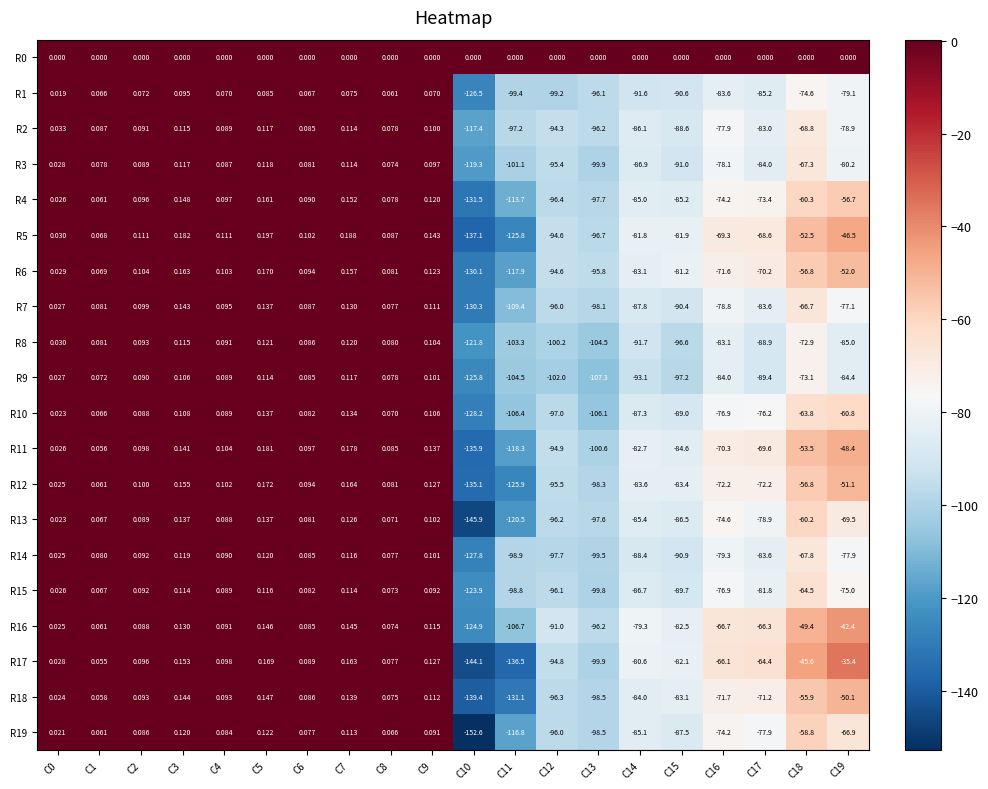

Is the value of R0 at C7 greater than the value of R2 at C19?

Yes